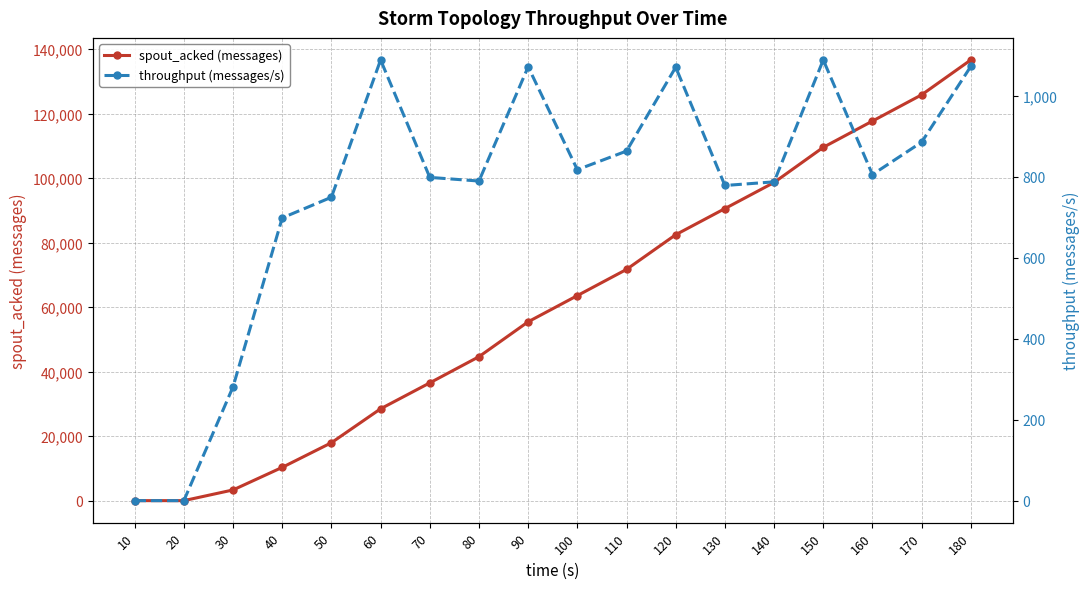

Reading right to left, list all the values displayed in this chart.

spout_acked (messages): 180=136660	170=125840	160=117700	150=109560	140=98660	130=90560	120=82460	110=71700	100=63580	90=55460	80=44640	70=36520	60=28480	50=17960	40=10320	30=3320	20=0	10=0
throughput (messages/s): 180=1072	170=885	160=805	150=1088	140=787	130=778	120=1070	110=863	100=817	90=1071	80=789	70=798	60=1088	50=749	40=698	30=281	20=0	10=0